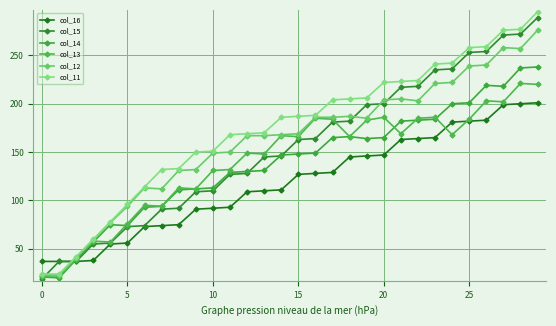

True or false: col_11 and col_16 cross at least once.

True